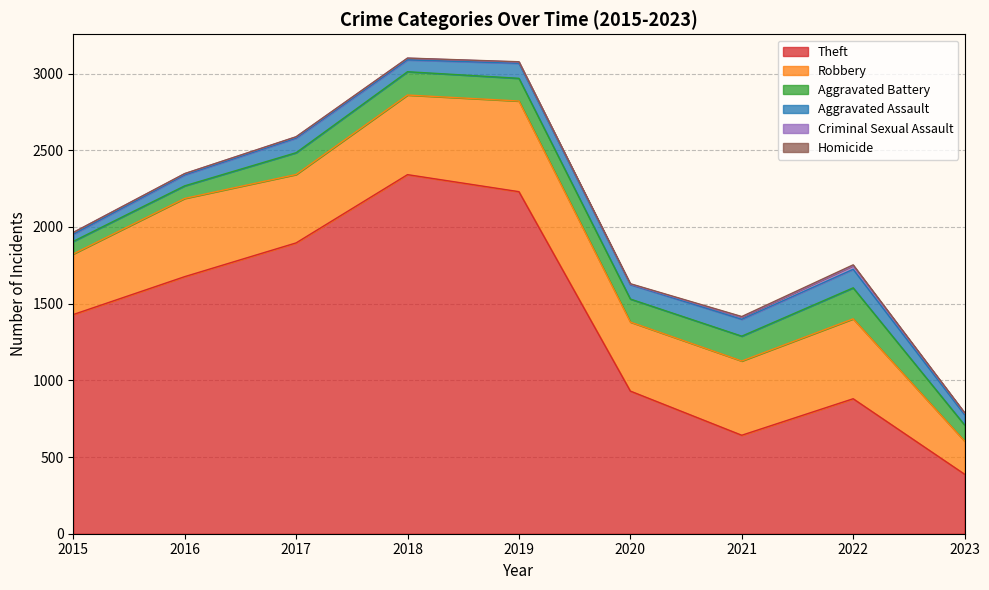

Which series has the largest range (max minus min)?

Theft